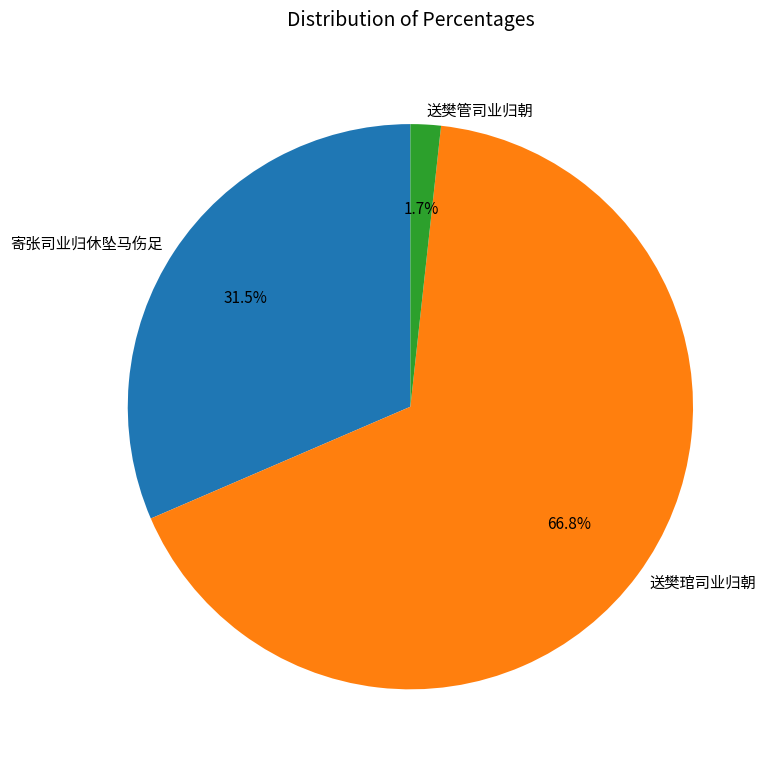

Does 送樊琯司业归朝 account for over 50% of the chart?

Yes